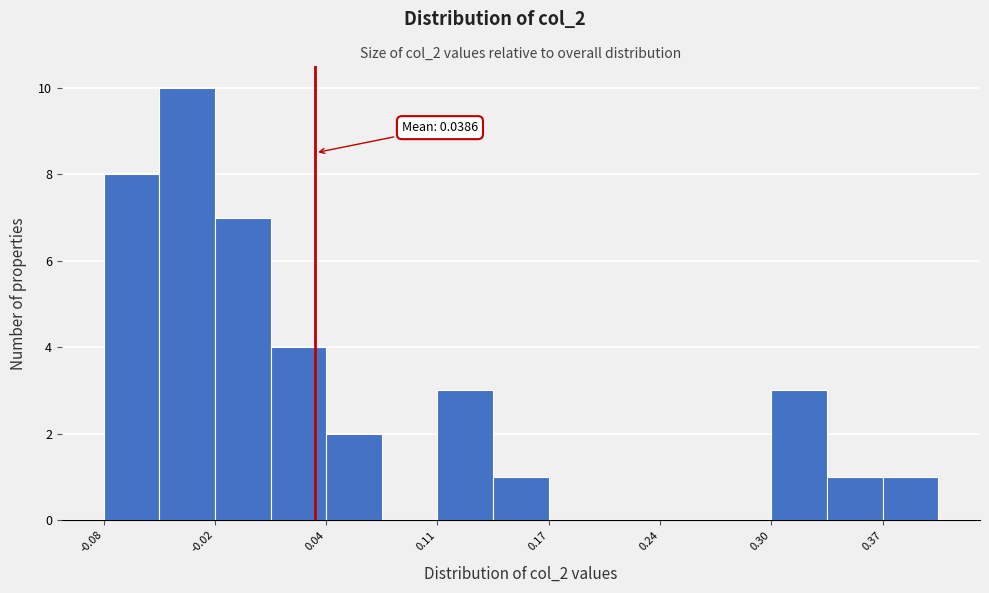

Read against the x-axis, roughly where is the centre of the tallest bar?

-0.04